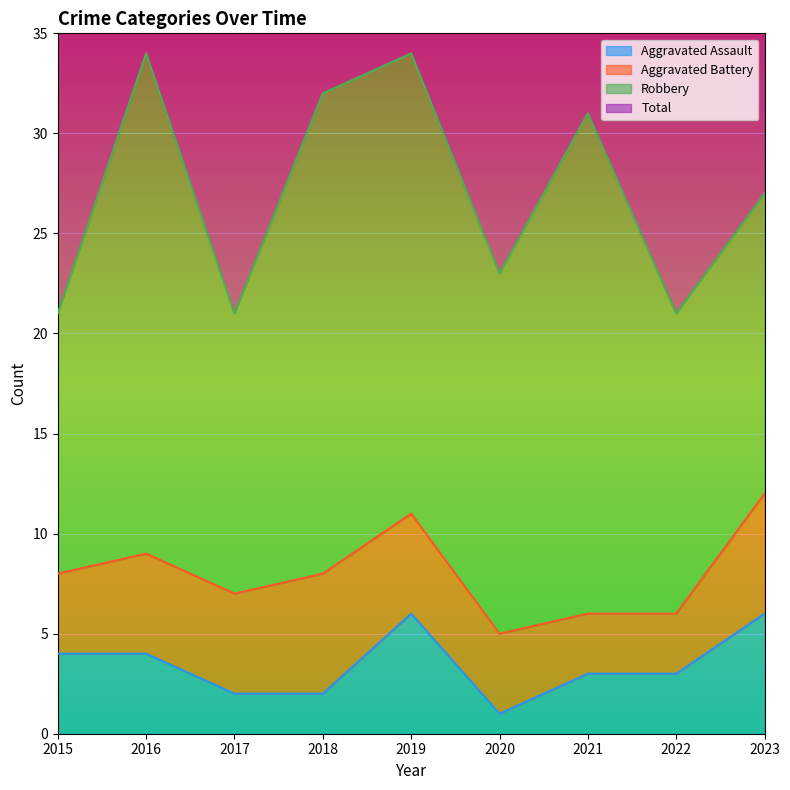

True or false: Total has more than 2 interior local peaks.

True